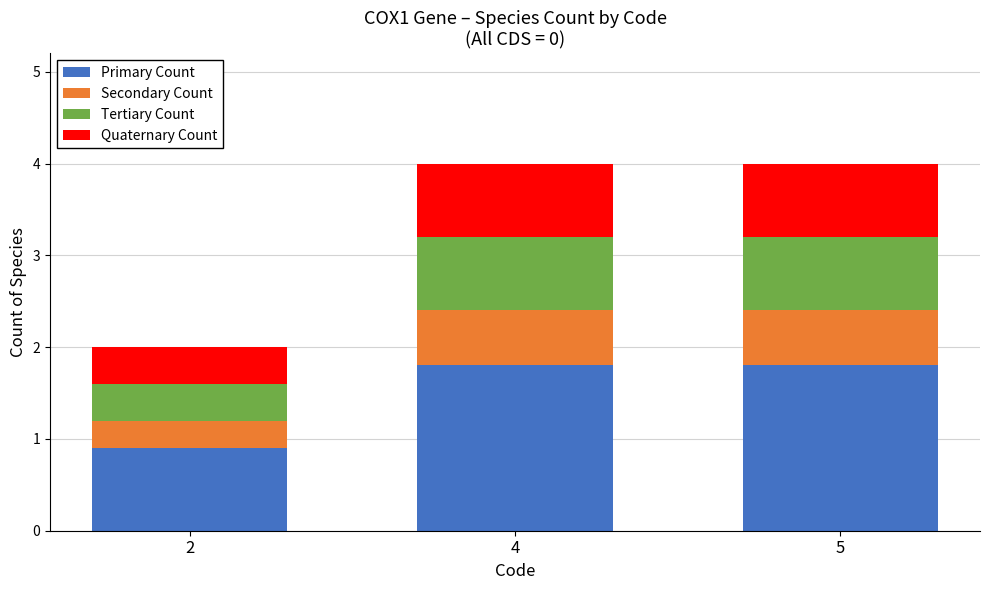

Reading left to right, what are the values for Primary Count?

2=0.9	4=1.8	5=1.8